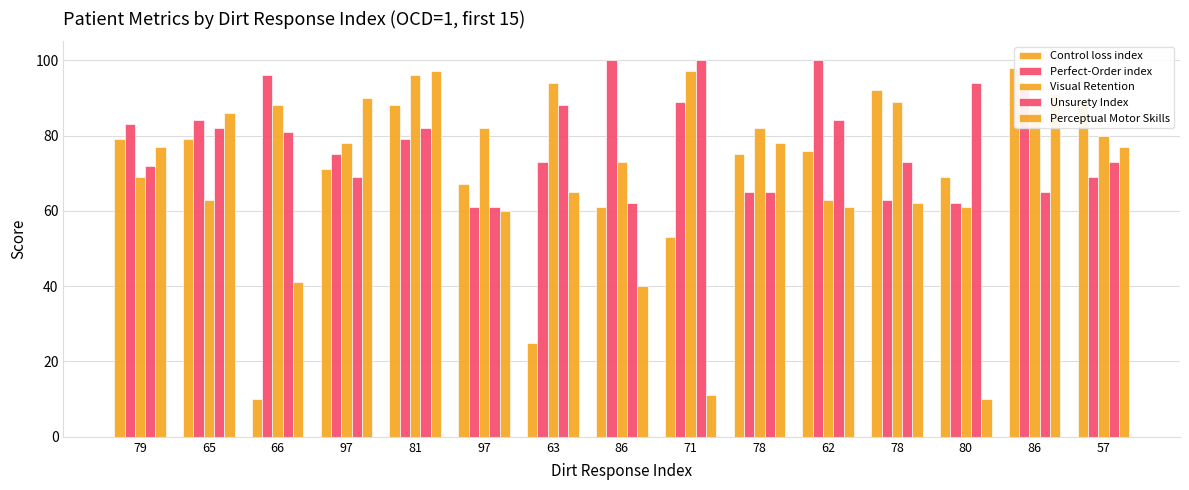

How many series are shown in this chart?

5